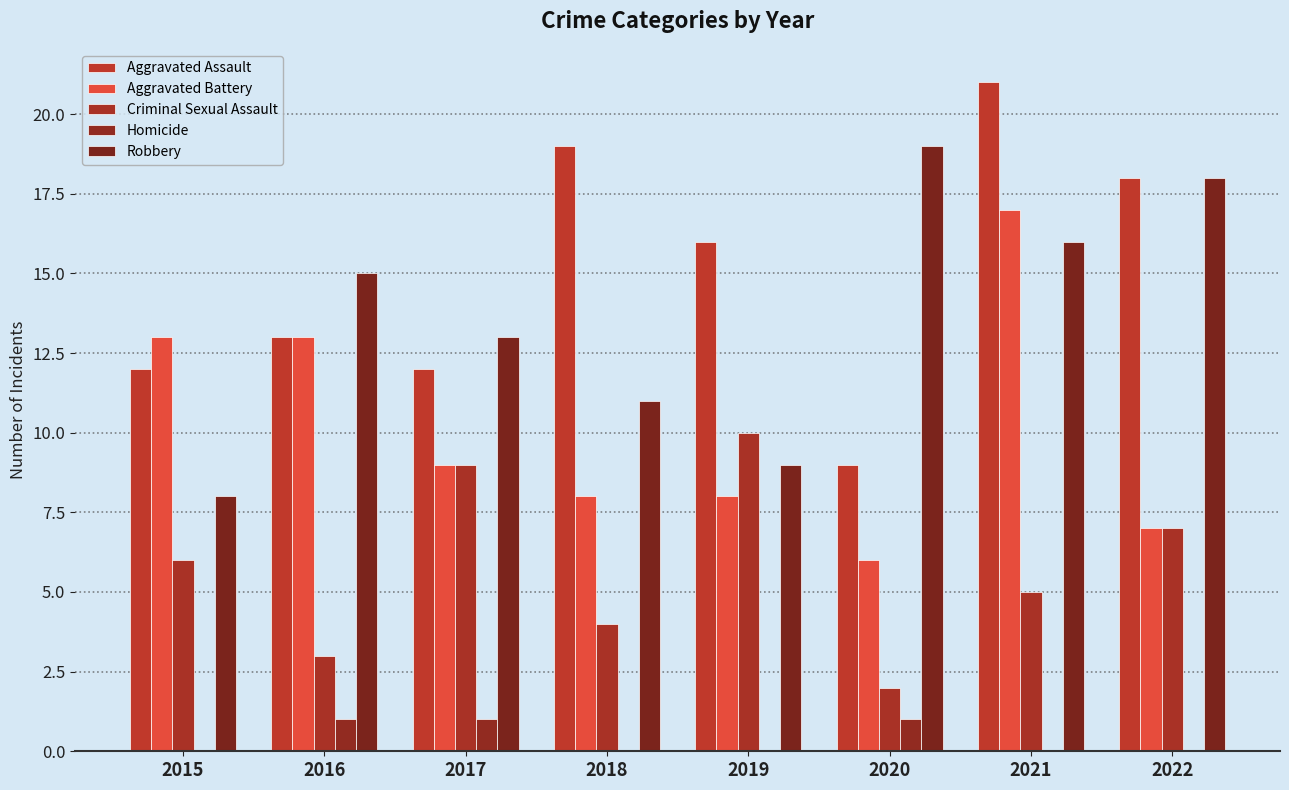

At which label is Aggravated Assault closest to 15?

2019